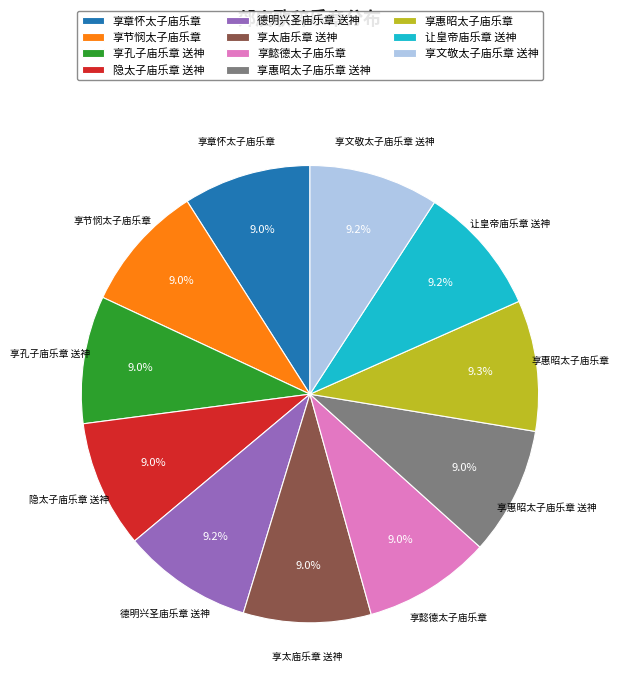

Is it true that 享太庙乐章 送神 is 9% of the pie?

True